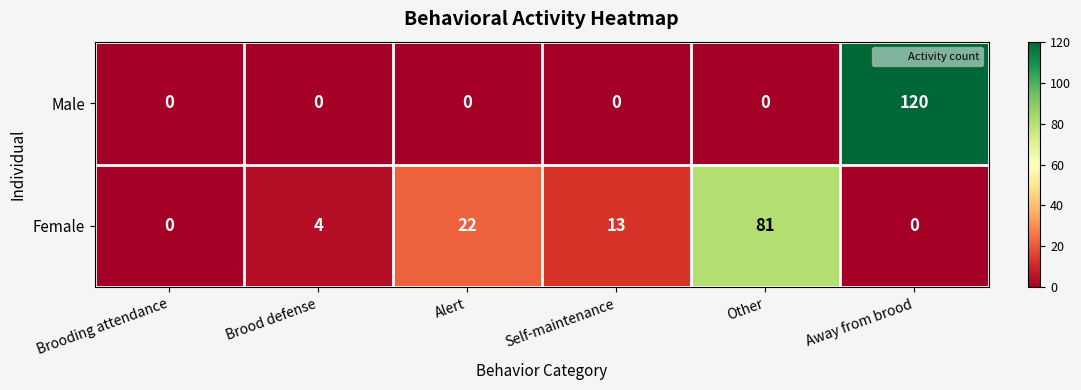

Which label corresponds to the largest value in the chart?

Away from brood